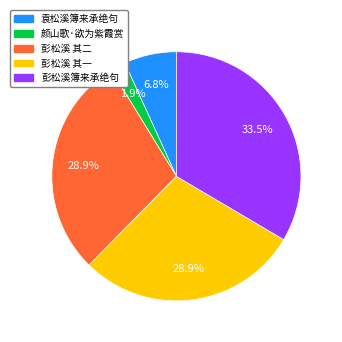

Is there any slice that represents more than half of the pie?

No